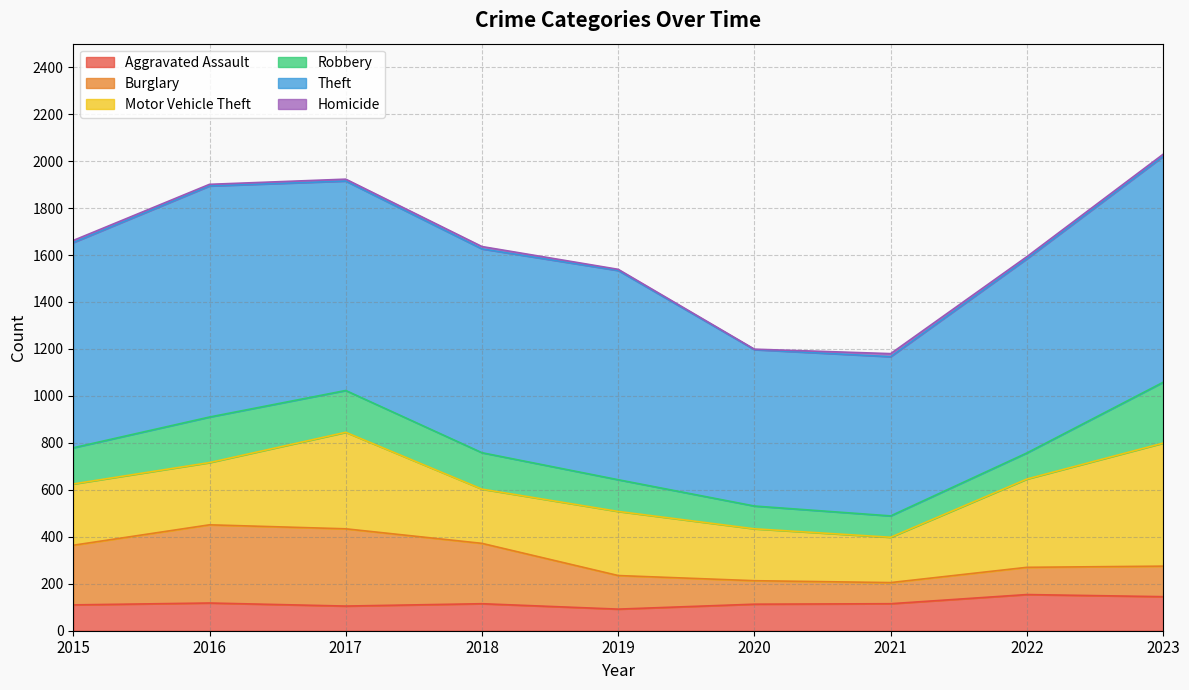

Is it true that Aggravated Assault equals 145 at 2023?

True